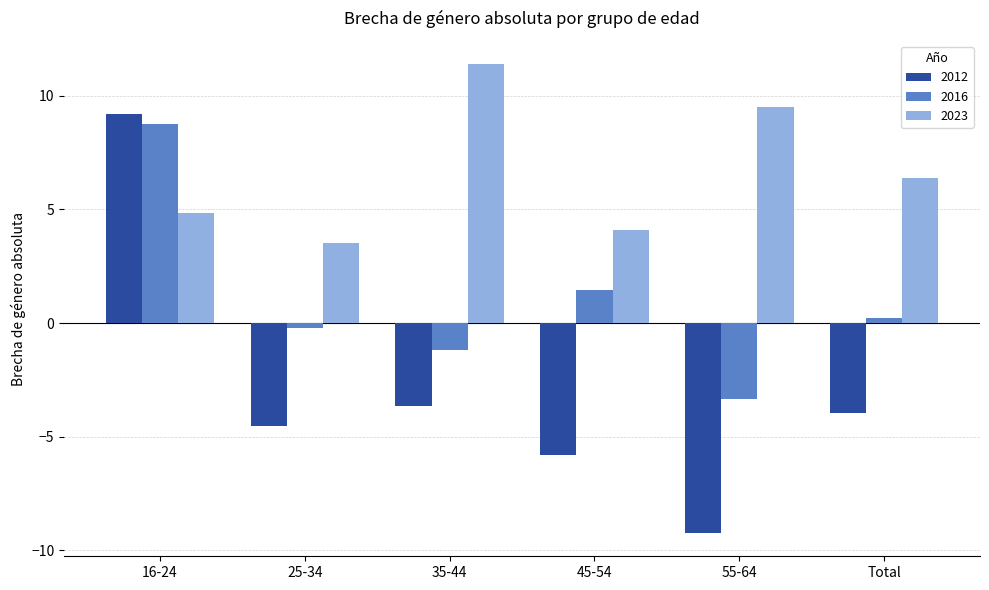

At which category does the chart reach its minimum across all series?

55-64